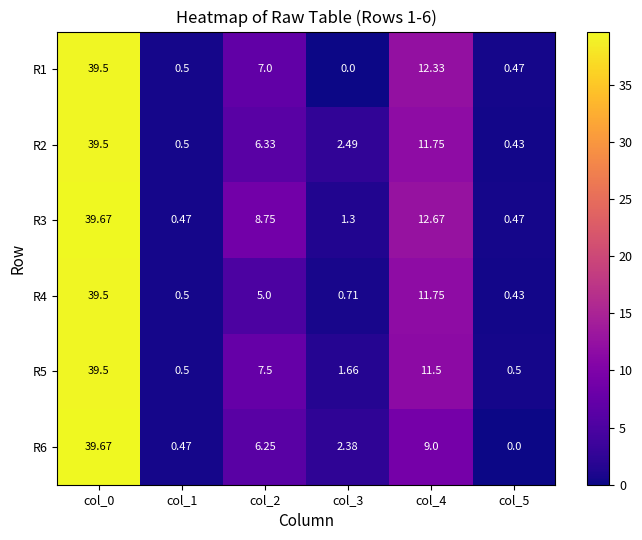

Is the value of R3 at col_3 greater than the value of R5 at col_4?

No